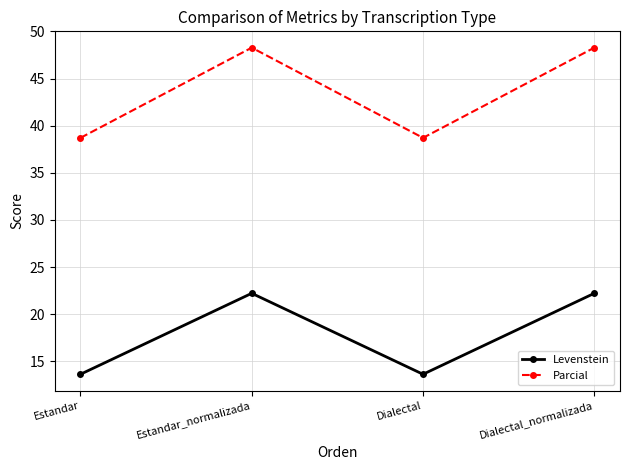

Reading left to right, extract all data points from this chart.

Levenstein: 13.6	22.2	13.6	22.2
Parcial: 38.7	48.3	38.7	48.3